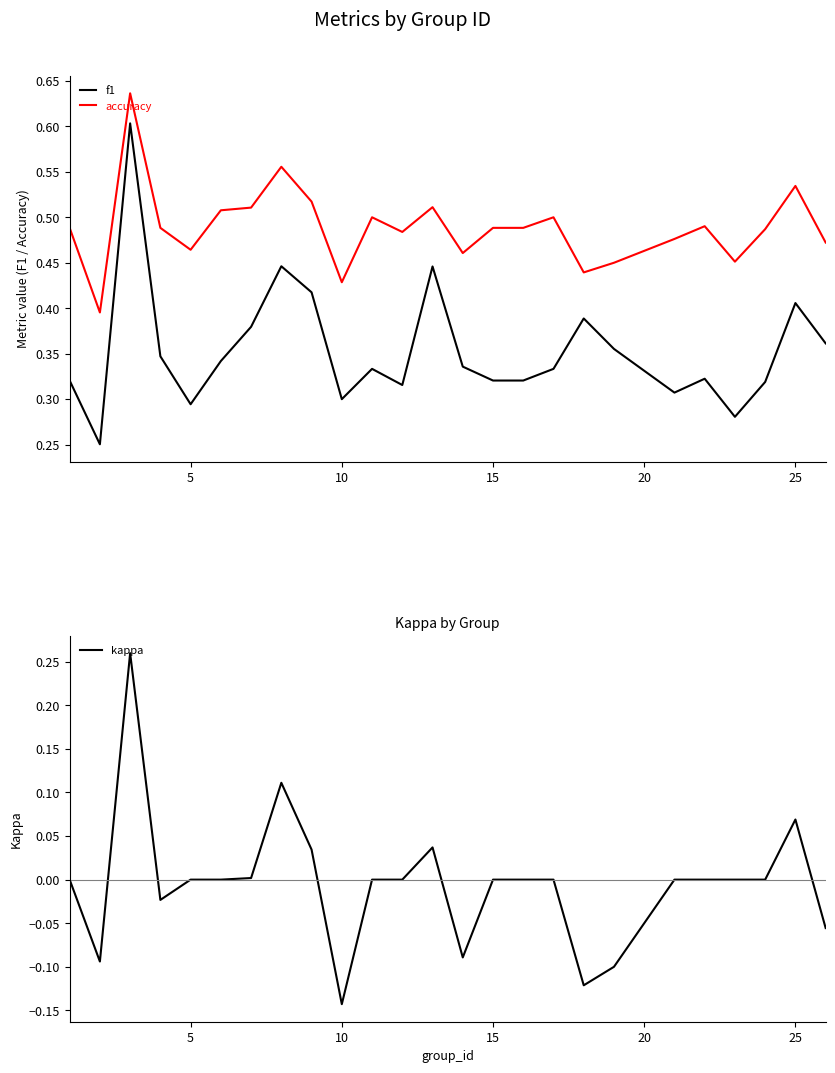

True or false: accuracy and kappa intersect in this chart.

False